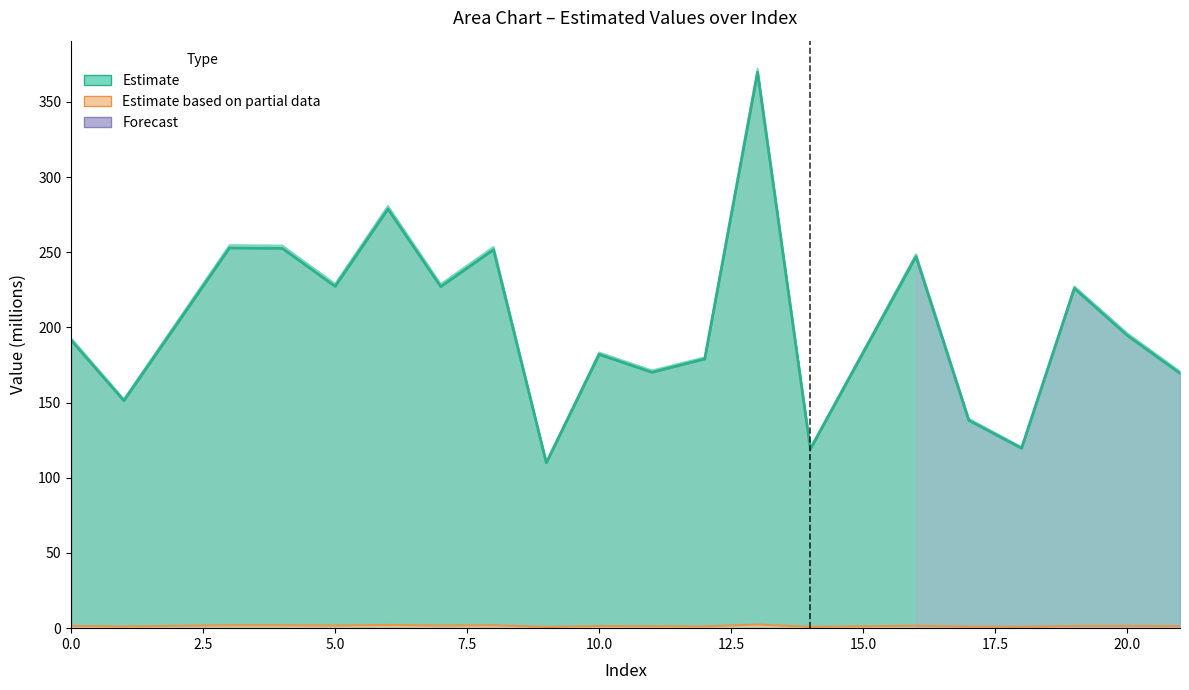

Reading right to left, list all the values displayed in this chart.

col_1: 170.8	196.2	227.4	120.5	139.3	248.8	120.0	372.1	180.2	171.5	183.4	110.8	253.7	228.9	280.9	229.1	254.5	254.8	152.4	192.9
col_2: 169.5	194.7	225.9	119.6	138.2	247.2	119.1	369.6	179.0	170.1	182.0	109.9	251.7	227.1	278.7	227.3	252.6	252.8	151.3	191.5
col_3: 1.3	1.5	1.5	0.9	1.1	1.6	0.9	2.4	1.2	1.3	1.4	0.8	1.9	1.8	2.2	1.8	2.0	2.0	1.2	1.5